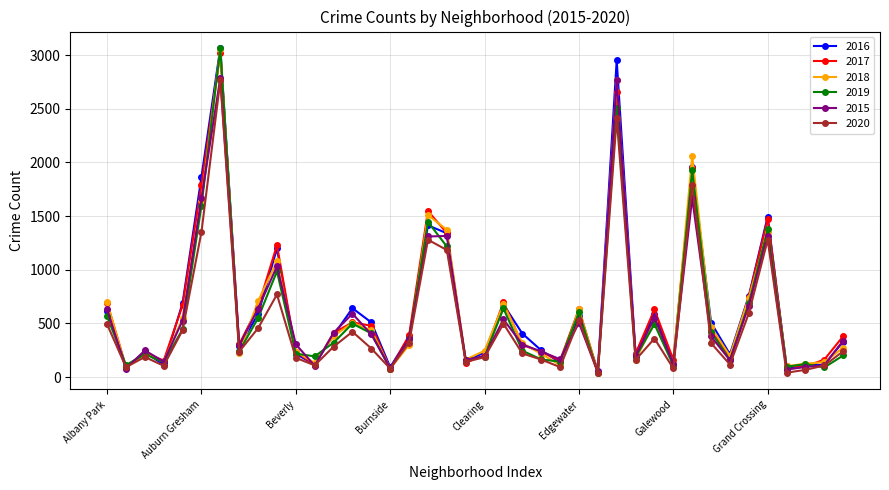

What is the highest value of the 2016 series?

3067